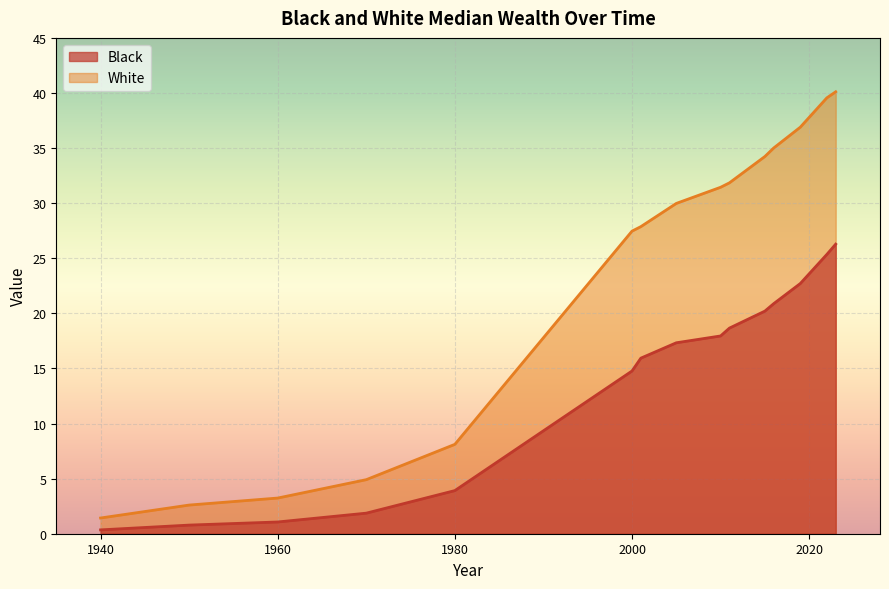

How many lines are shown in the chart?

2